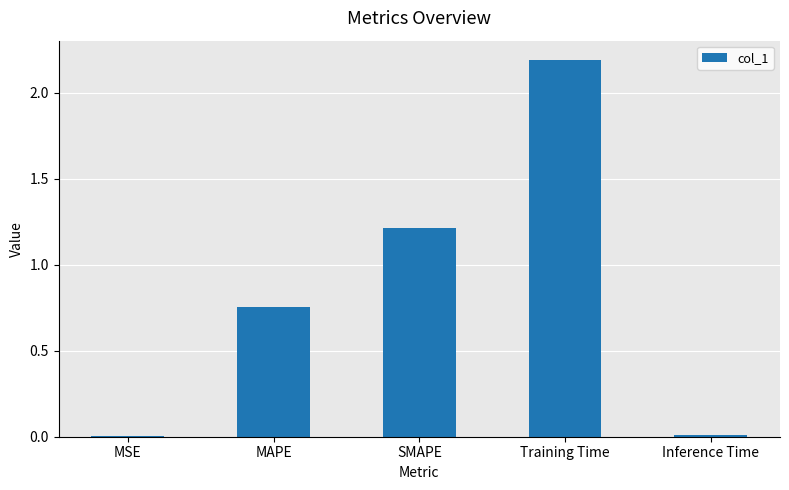

The value at MAPE is 1.2. True or false?

False